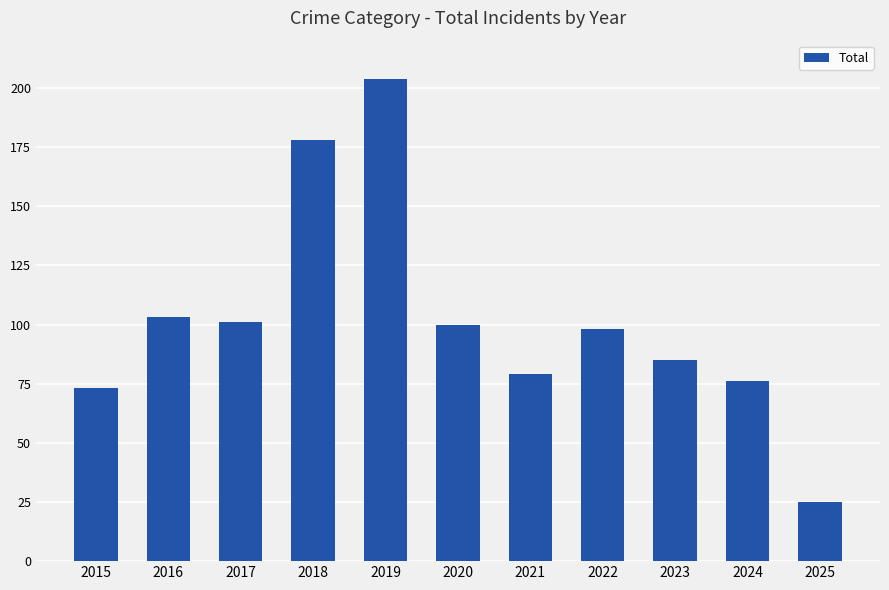

What is the approximate value at 2018?

178